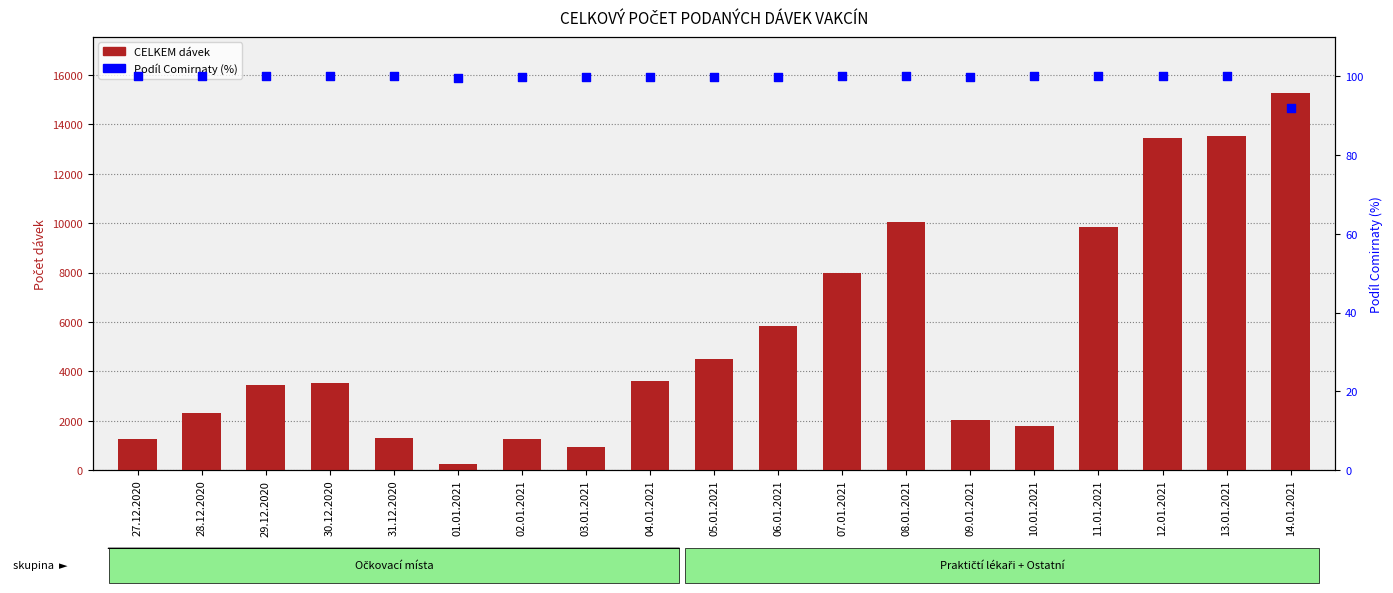

Which series has the largest total across all categories?

CELKEM